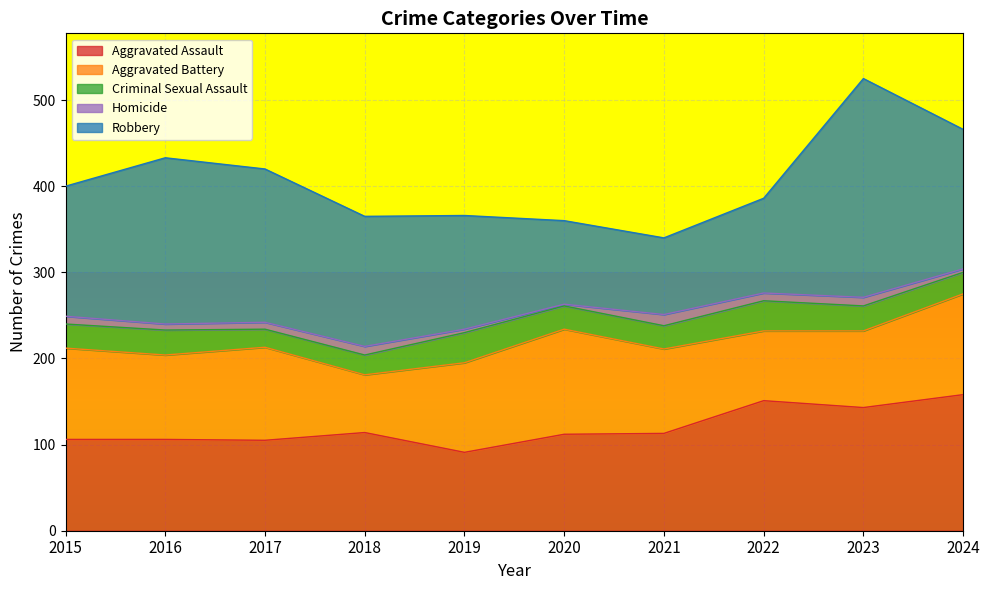

Reading right to left, extract all data points from this chart.

Aggravated Assault: 158	143	151	113	112	91	114	105	106	106
Aggravated Battery: 117	89	81	98	122	104	67	108	98	106
Criminal Sexual Assault: 25	29	35	27	27	35	23	21	29	28
Homicide: 4	10	9	13	2	4	10	8	7	9
Robbery: 162	254	110	89	97	132	151	178	193	151